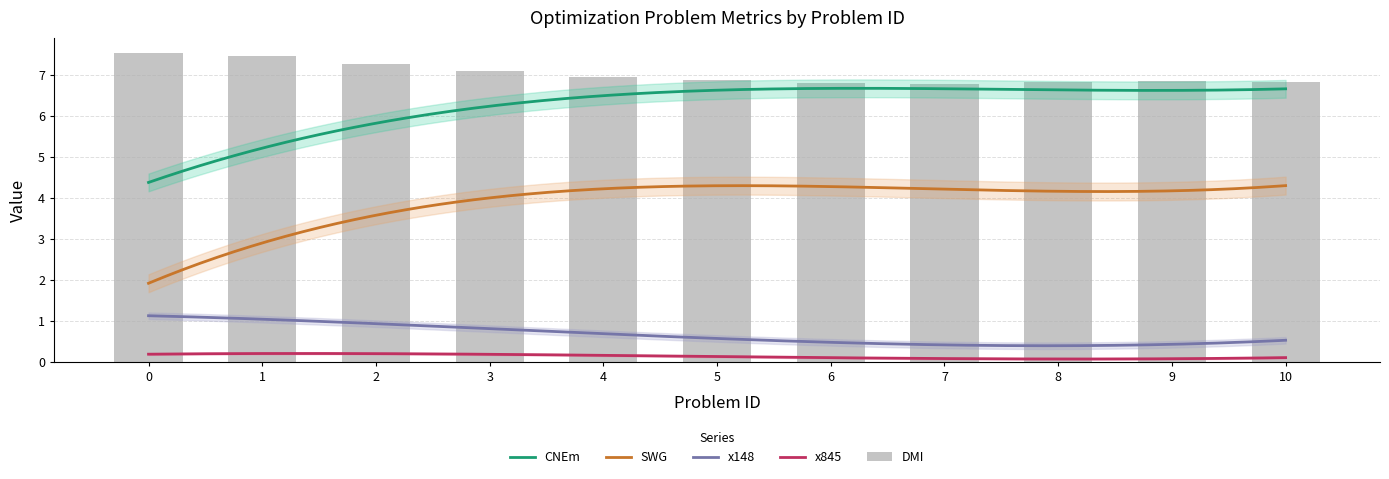

True or false: SWG and CNEm cross at least once.

False